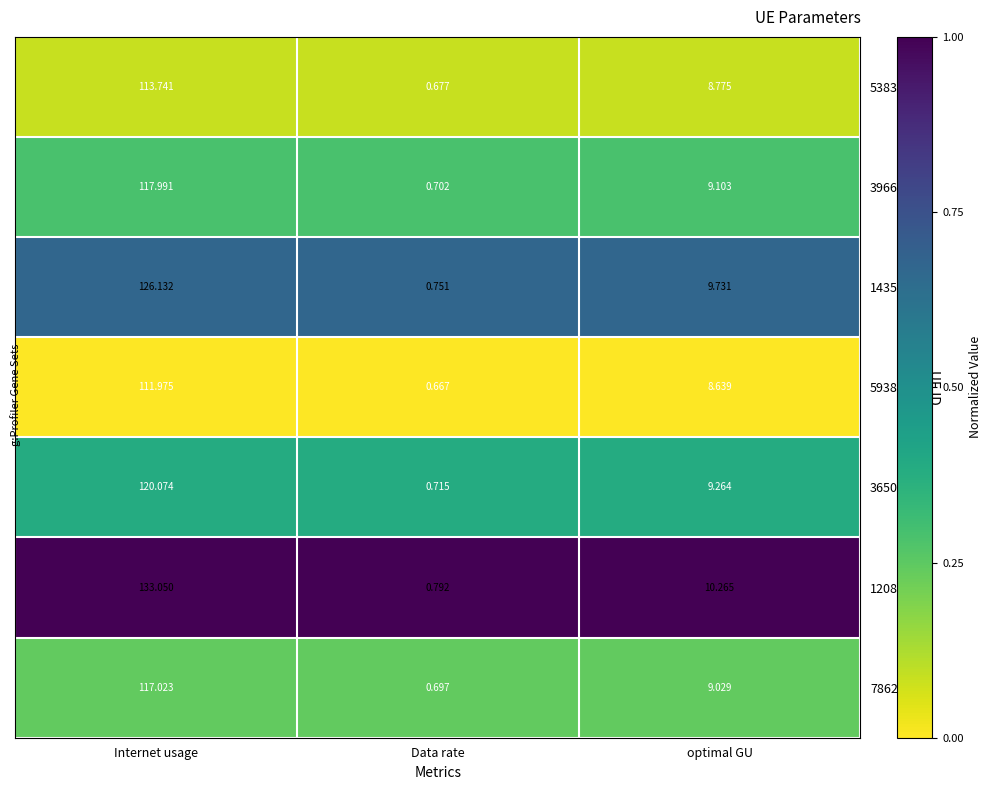

Which series has the largest total across all categories?

1208340